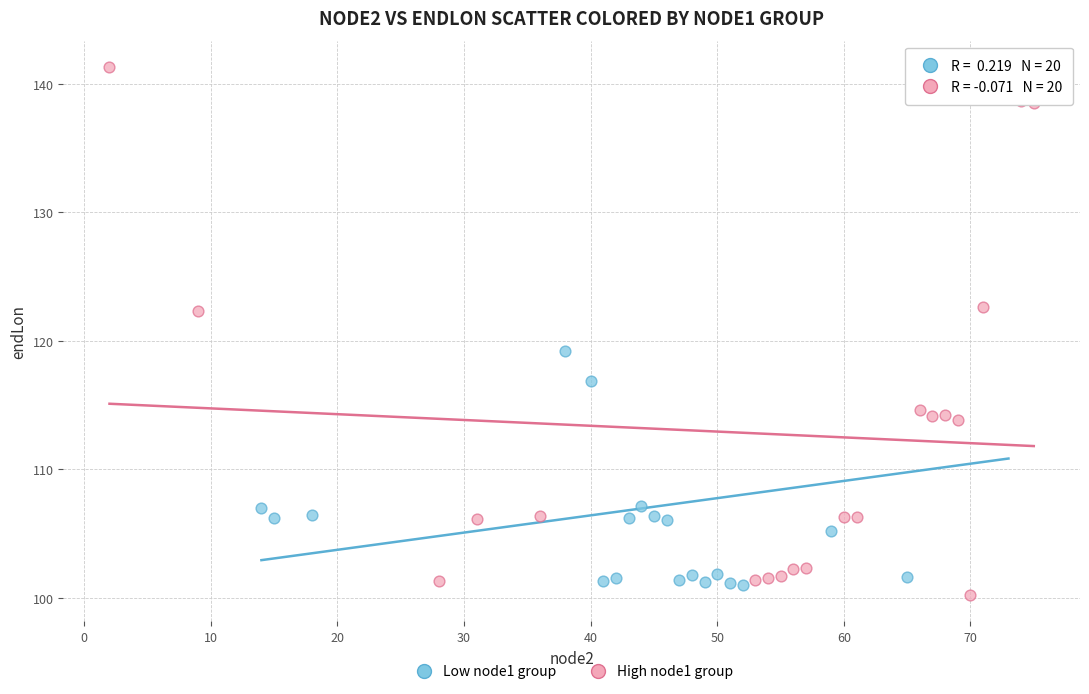

Which series reaches the maximum Y coordinate?

High node1 group